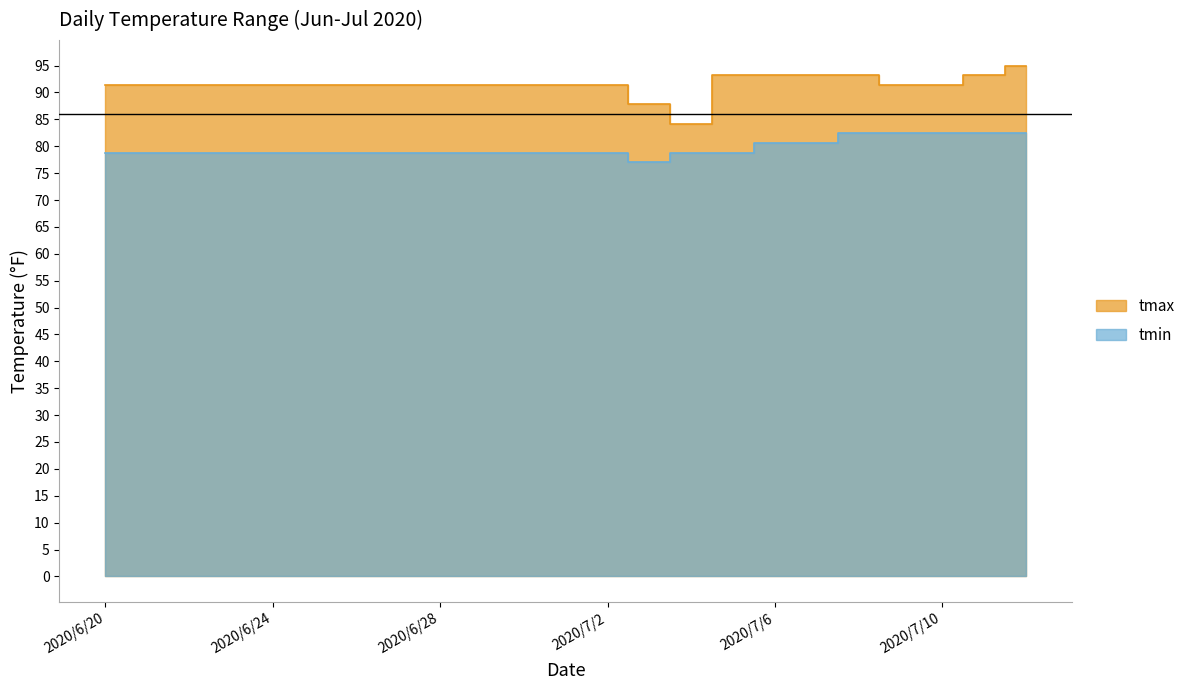

The tmin series shows 102.9 at 2020/6/20. True or false?

False